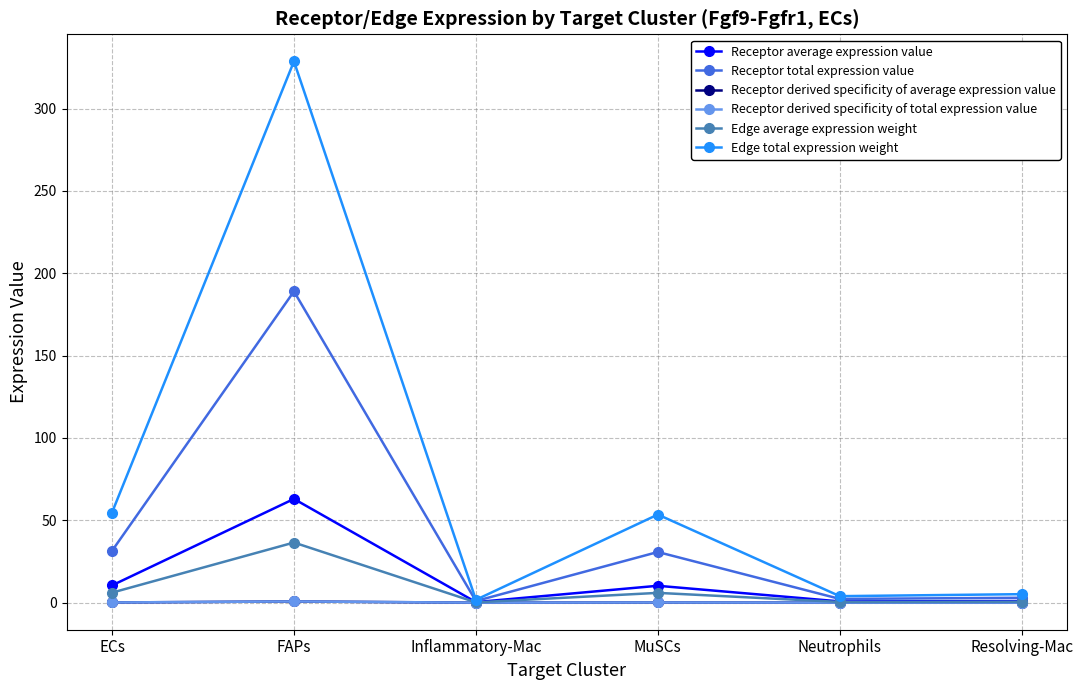

Is this an area chart (filled region under the line)?

No